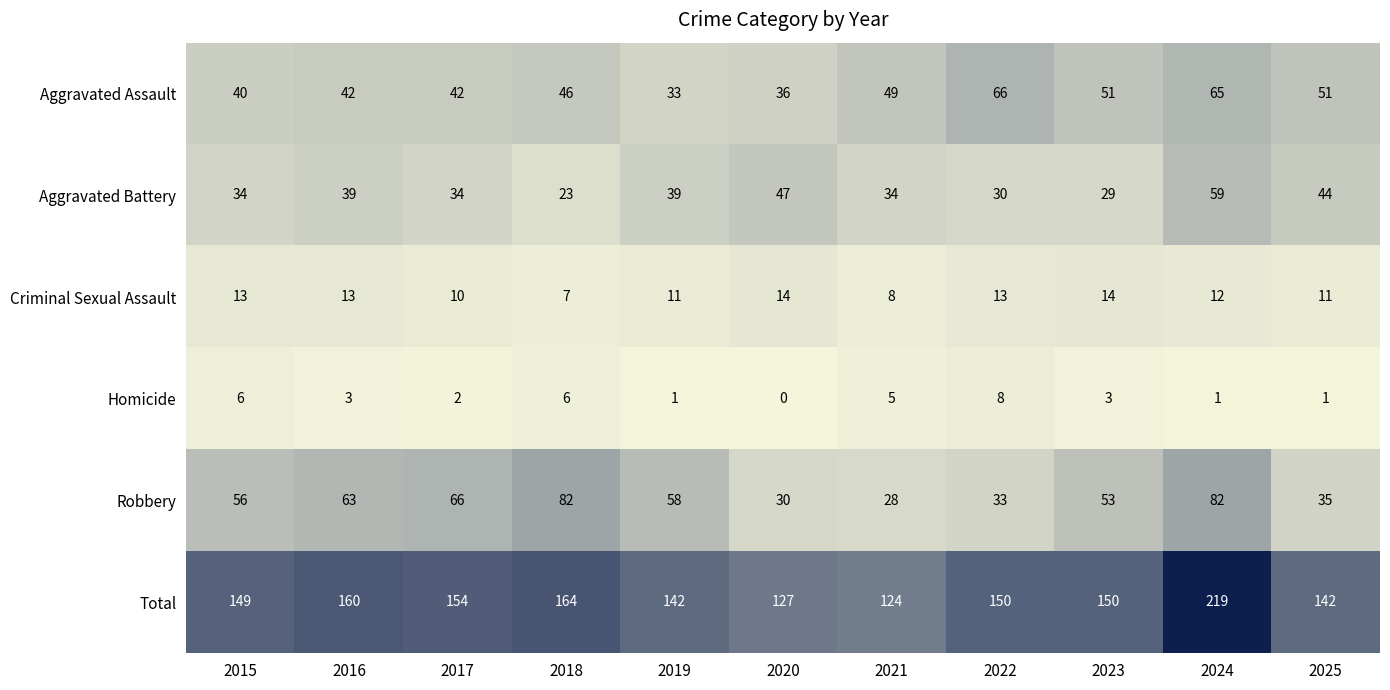

Which series has the largest range (max minus min)?

Total